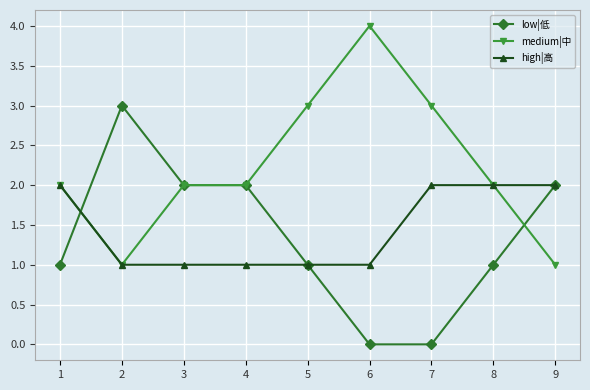

Rank the series by their maximum value, from lowest to highest.

high|高, low|低, medium|中